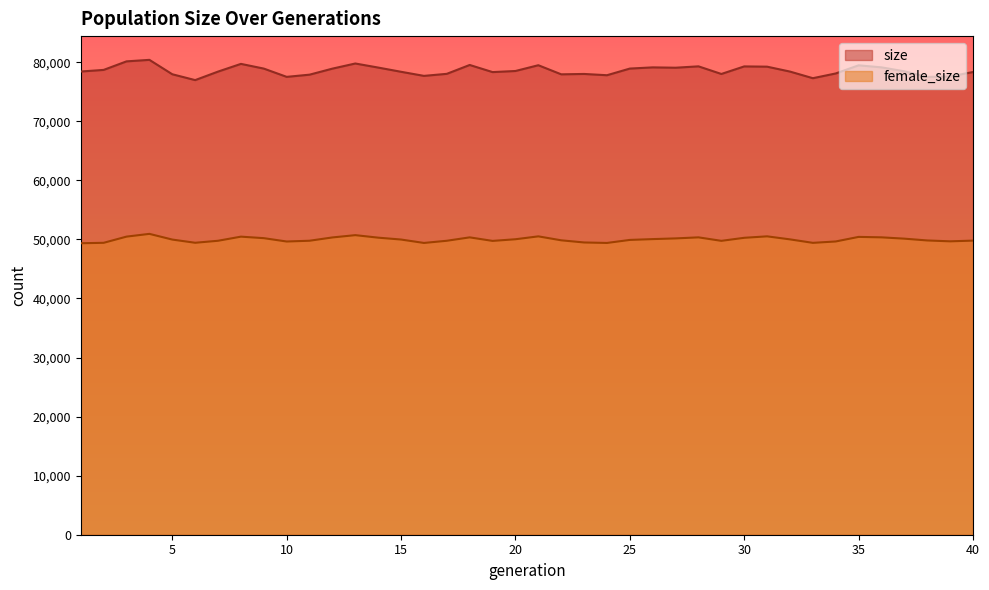

Where is the first local minimum for size?

6